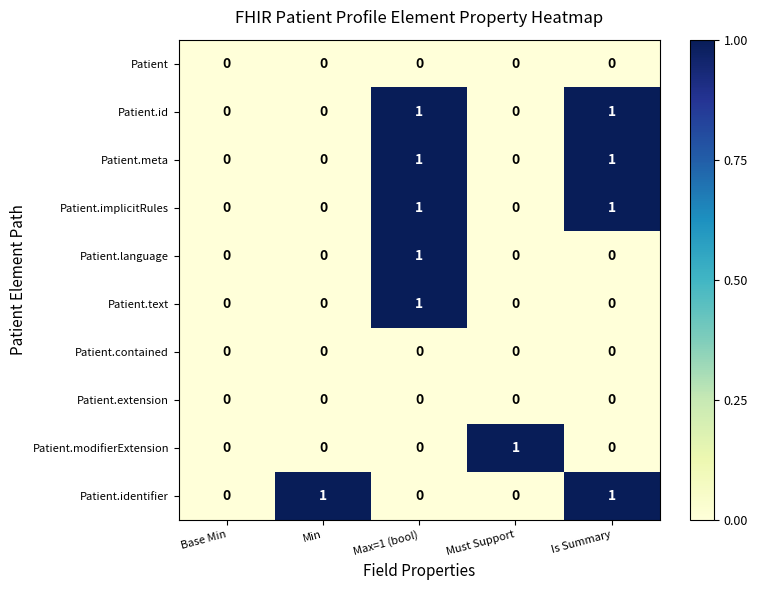

How many positive values does the Patient.implicitRules series have?

2